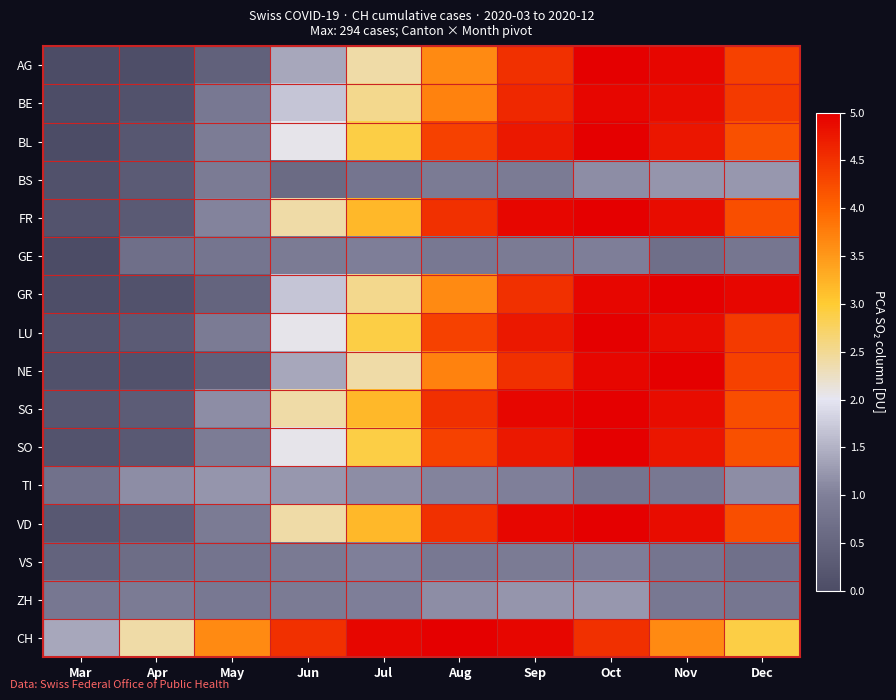

Reading left to right, what are all the values shown in this chart?

AG: Mar=0.0	Apr=0.1	May=0.4	Jun=1.4	Jul=2.4	Aug=3.6	Sep=4.5	Oct=5.0	Nov=4.9	Dec=4.3
BE: Mar=0.0	Apr=0.1	May=0.9	Jun=1.7	Jul=2.5	Aug=3.7	Sep=4.6	Oct=4.9	Nov=4.9	Dec=4.4
BL: Mar=0.0	Apr=0.2	May=1.0	Jun=2.0	Jul=2.9	Aug=4.3	Sep=4.8	Oct=5.0	Nov=4.8	Dec=4.2
BS: Mar=0.1	Apr=0.3	May=0.9	Jun=0.6	Jul=0.8	Aug=0.9	Sep=0.9	Oct=1.1	Nov=1.2	Dec=1.2
FR: Mar=0.2	Apr=0.3	May=1.0	Jun=2.4	Jul=3.2	Aug=4.5	Sep=4.9	Oct=5.0	Nov=4.9	Dec=4.2
GE: Mar=0.0	Apr=0.7	May=0.8	Jun=0.9	Jul=1.0	Aug=0.9	Sep=0.9	Oct=1.0	Nov=0.7	Dec=0.8
GR: Mar=0.1	Apr=0.1	May=0.5	Jun=1.7	Jul=2.5	Aug=3.6	Sep=4.5	Oct=4.9	Nov=5.0	Dec=4.9
LU: Mar=0.2	Apr=0.3	May=0.9	Jun=2.0	Jul=2.9	Aug=4.3	Sep=4.8	Oct=5.0	Nov=4.9	Dec=4.4
NE: Mar=0.1	Apr=0.1	May=0.4	Jun=1.4	Jul=2.4	Aug=3.7	Sep=4.5	Oct=4.9	Nov=5.0	Dec=4.3
SG: Mar=0.2	Apr=0.3	May=1.1	Jun=2.4	Jul=3.2	Aug=4.5	Sep=4.9	Oct=5.0	Nov=4.9	Dec=4.2
SO: Mar=0.2	Apr=0.3	May=1.0	Jun=2.0	Jul=2.9	Aug=4.3	Sep=4.8	Oct=5.0	Nov=4.8	Dec=4.2
TI: Mar=0.7	Apr=1.1	May=1.2	Jun=1.2	Jul=1.1	Aug=1.0	Sep=1.0	Oct=0.8	Nov=0.9	Dec=1.1
VD: Mar=0.2	Apr=0.4	May=0.9	Jun=2.4	Jul=3.2	Aug=4.5	Sep=4.9	Oct=5.0	Nov=4.9	Dec=4.2
VS: Mar=0.5	Apr=0.6	May=0.8	Jun=0.9	Jul=1.0	Aug=0.9	Sep=0.9	Oct=1.0	Nov=0.8	Dec=0.7
ZH: Mar=0.9	Apr=0.9	May=0.9	Jun=0.9	Jul=1.0	Aug=1.1	Sep=1.2	Oct=1.2	Nov=0.9	Dec=0.8
CH: Mar=1.4	Apr=2.4	May=3.6	Jun=4.5	Jul=4.9	Aug=5.0	Sep=4.9	Oct=4.5	Nov=3.6	Dec=2.9